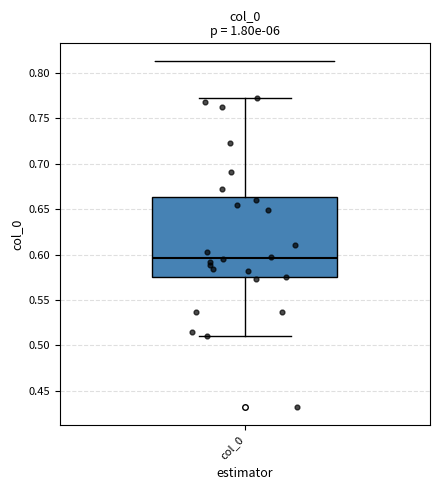

Where does the median line of the box for col_0 sit on the y-axis? The values are not printed on the chart, so give them approximately, as read against the axis.

0.595